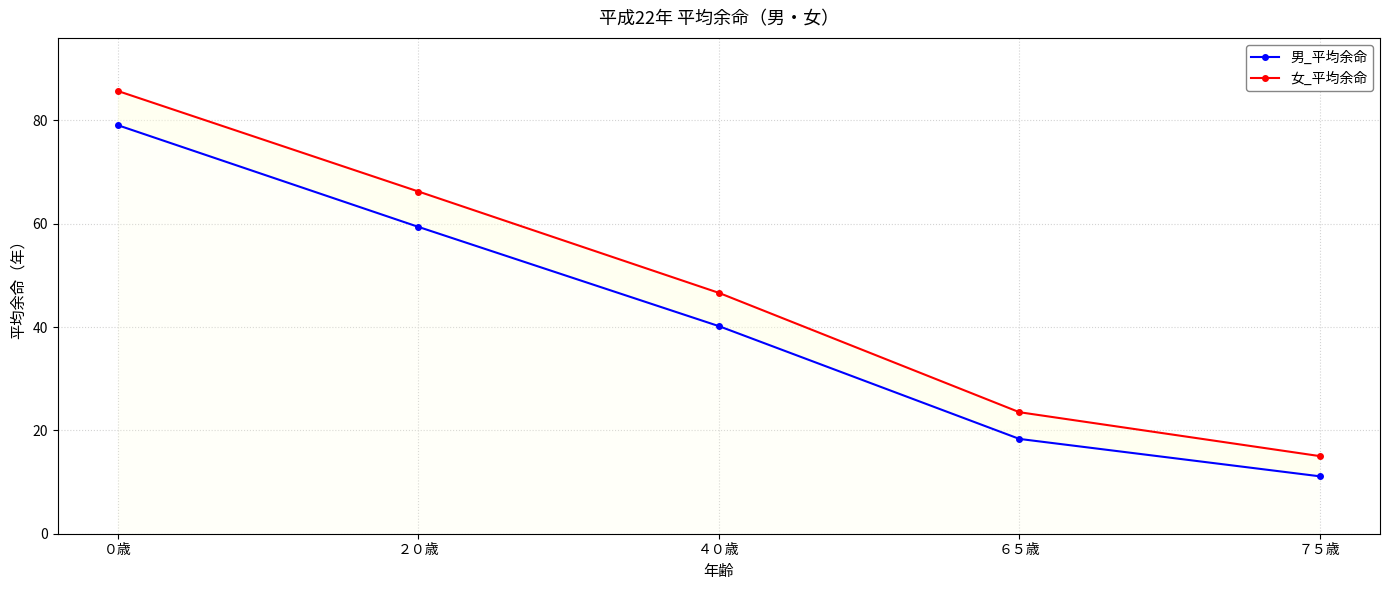

At how many categories does at least one series exceed 32?

3